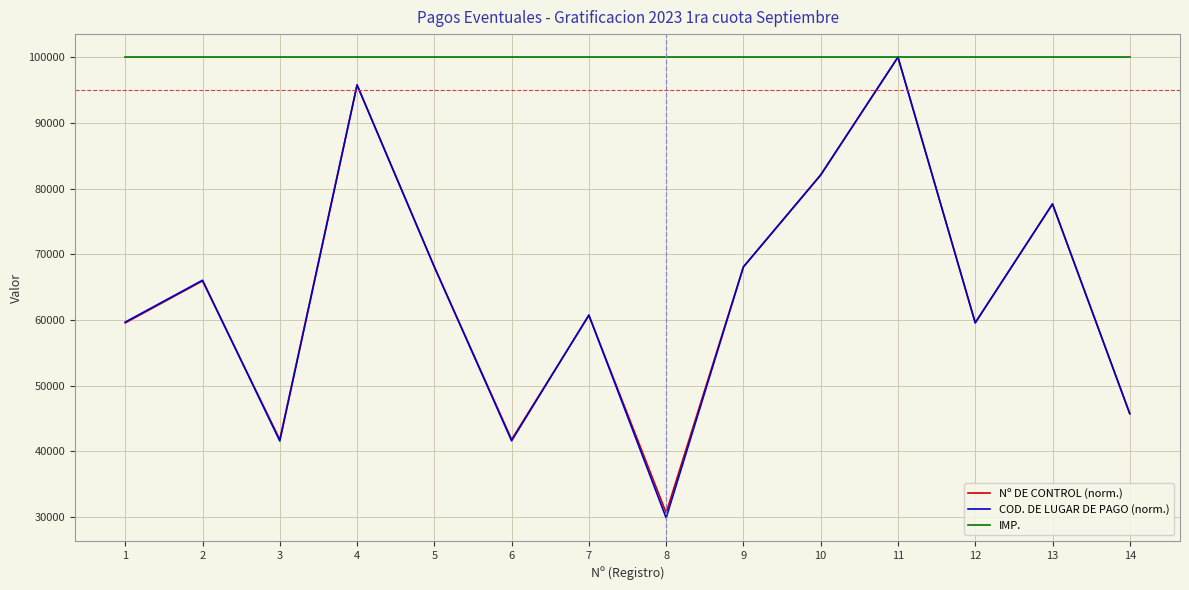

What is the approximate value of IMP. at 2?

100000.0